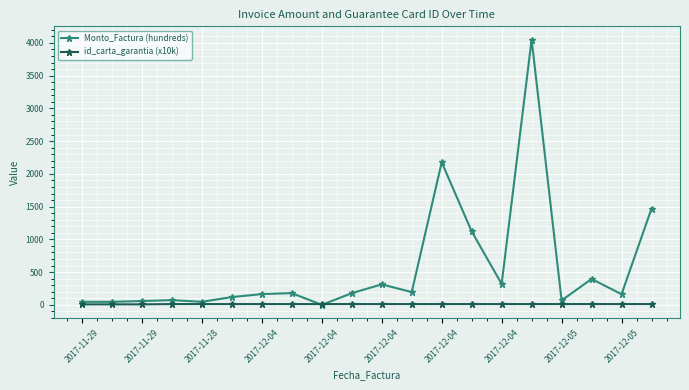

What is the smallest value displayed?

0.6